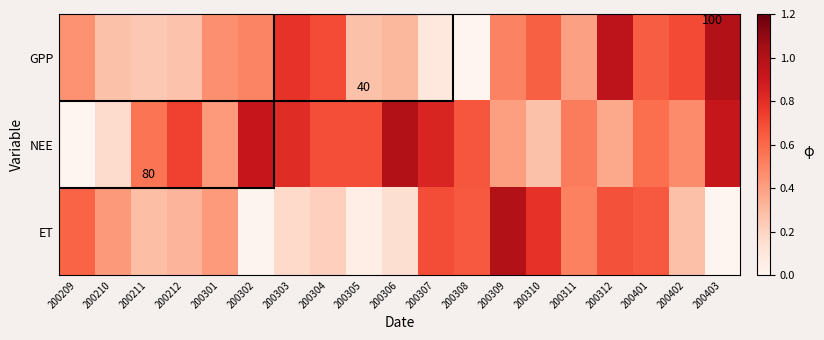

At which category is the sum across all series the highest?

200312